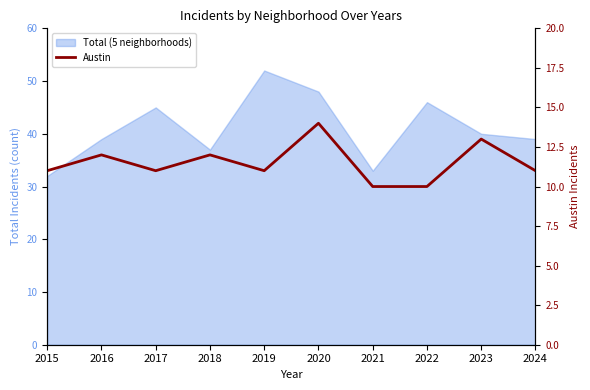

True or false: the data shows 5 at 2019.

False